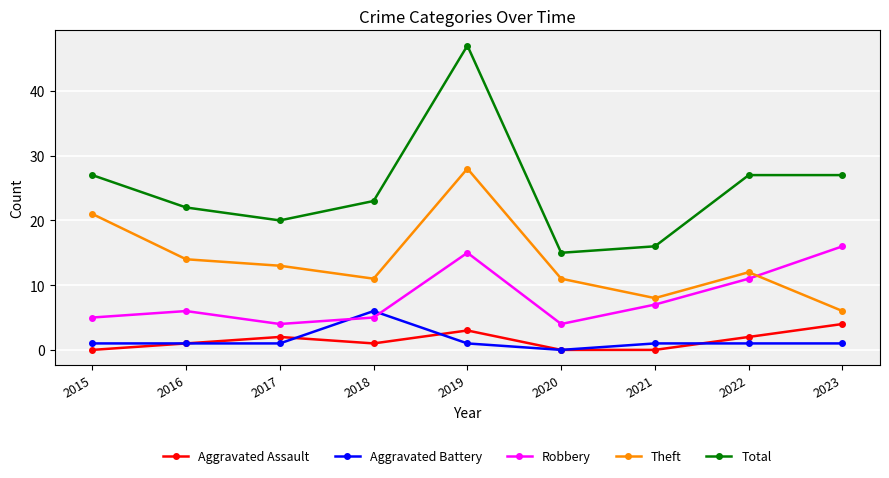

True or false: Total and Robbery intersect in this chart.

False